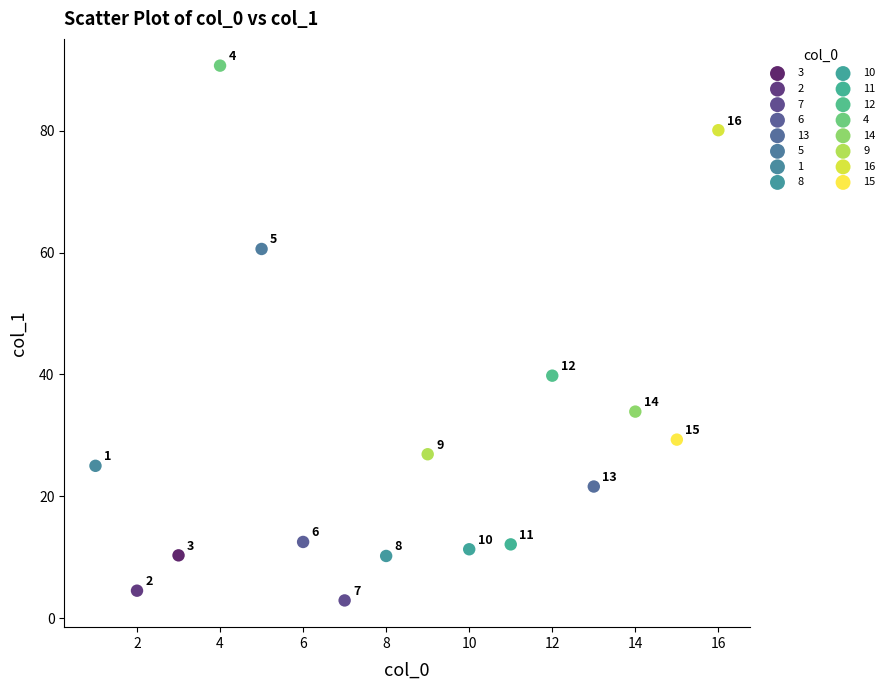

What are all the series names shown in the legend?

3, 2, 7, 6, 13, 5, 1, 8, 10, 11, 12, 4, 14, 9, 16, 15